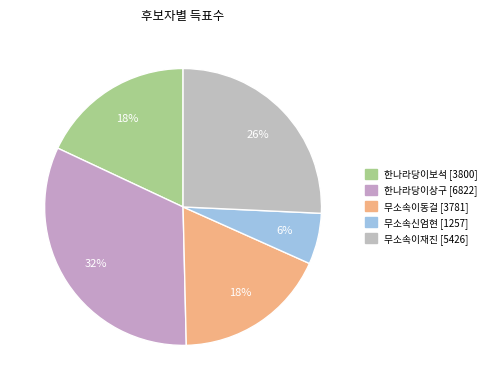

What is the smallest slice in the pie chart?

무소속신엄현